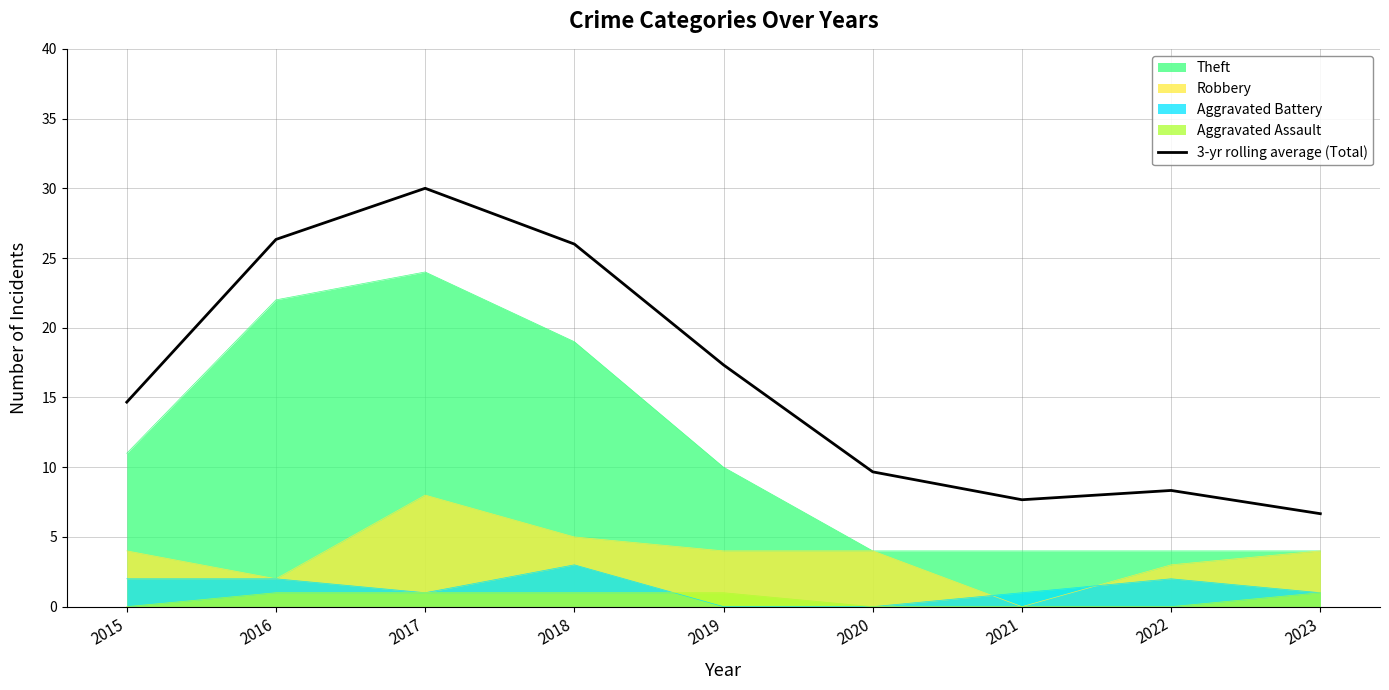

Reading left to right, what are all the values shown in this chart?

14.7	26.3	30.0	26.0	17.3	9.7	7.7	8.3	6.7